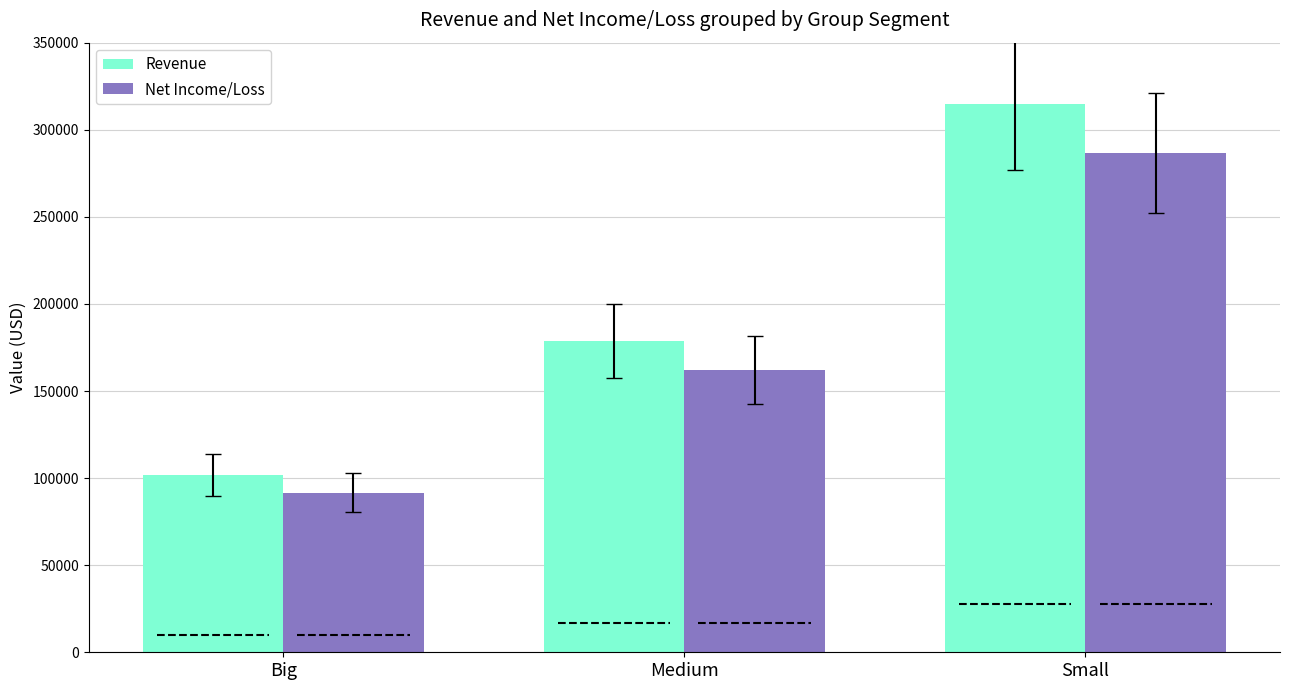

True or false: Revenue has a value of 101879.5 at Big.

True